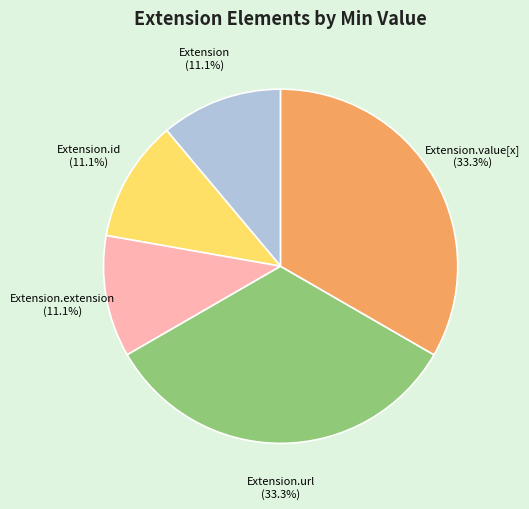

Does any single category account for the majority?

No